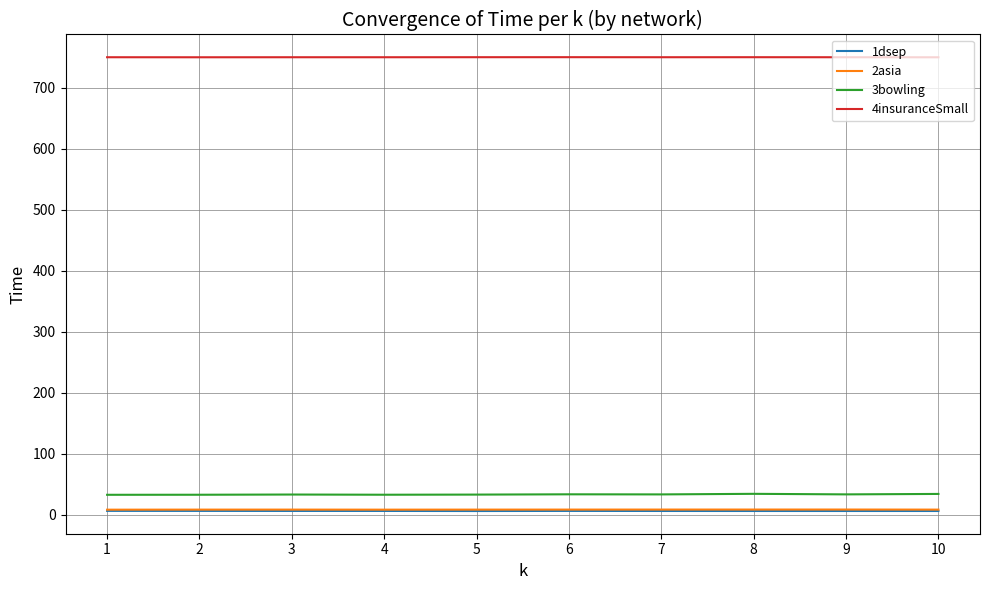

What is the difference between the 3bowling values at 4 and 10?

1.3